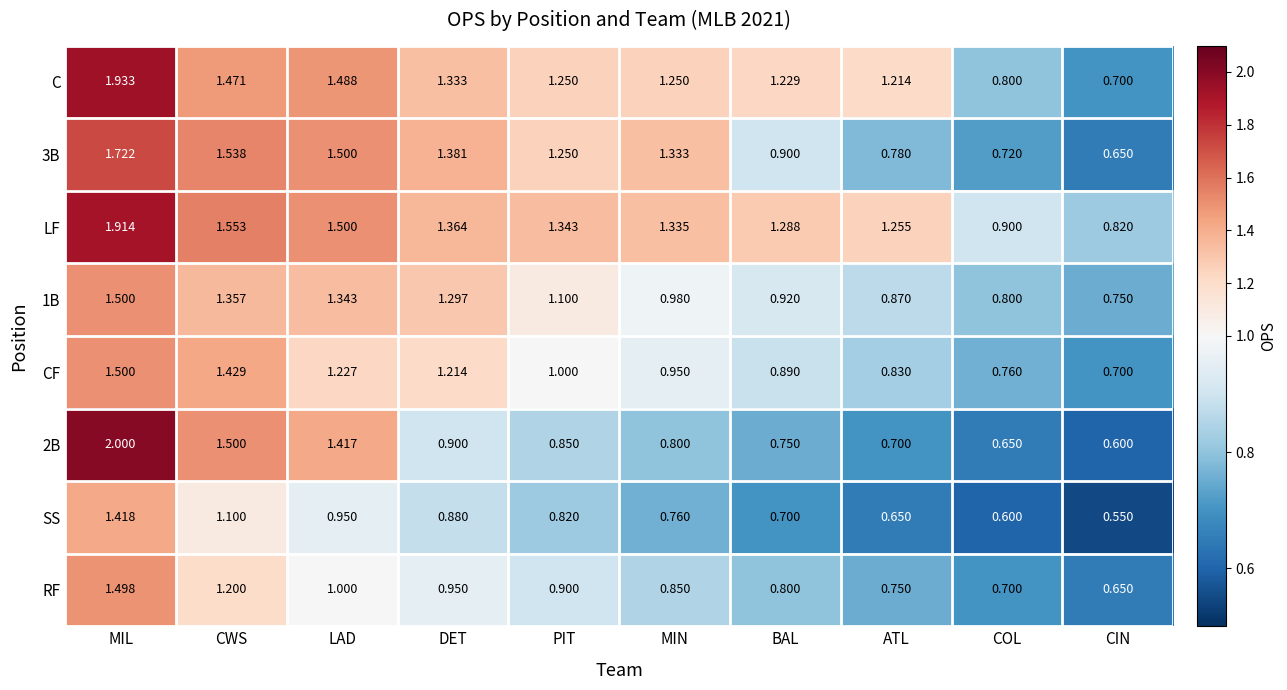

Where does the 3B series first go above 1?

MIL